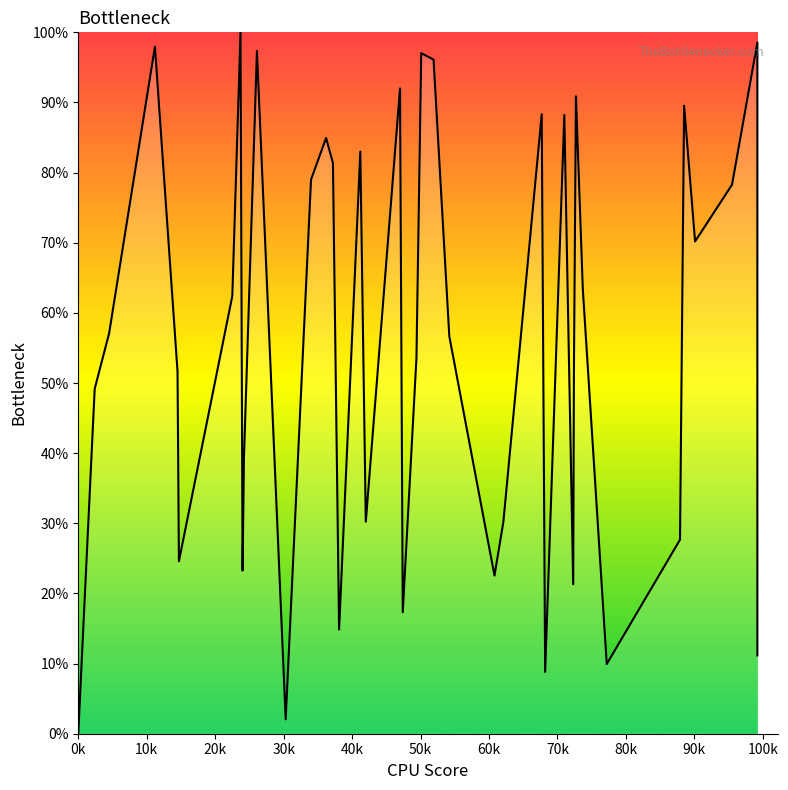

What is the difference between the maximum and minimum values?

100.0